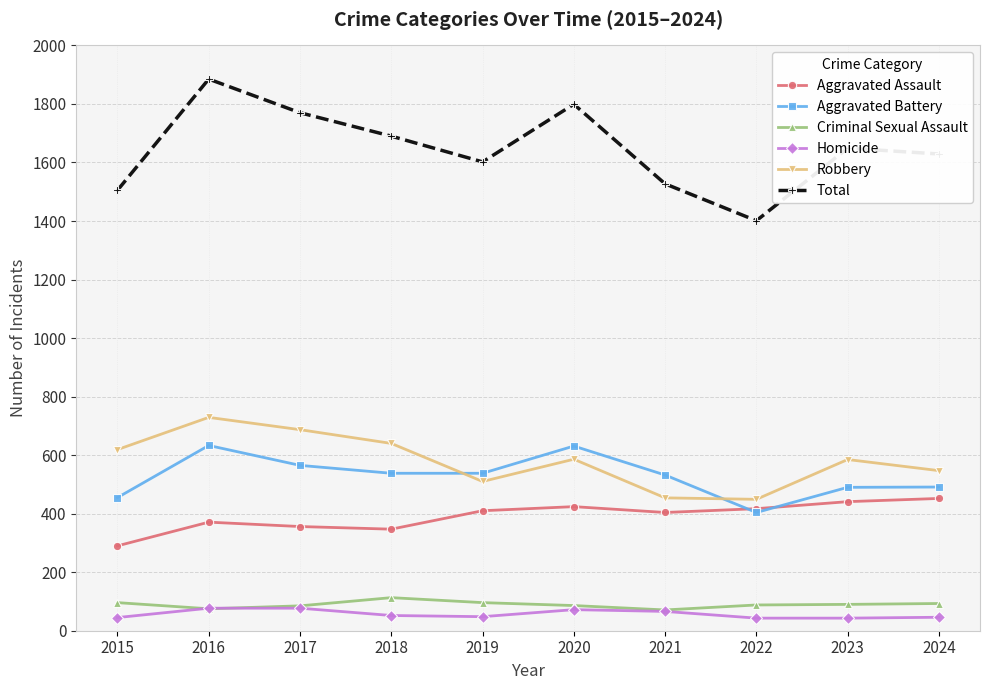

True or false: Robbery and Criminal Sexual Assault intersect in this chart.

False